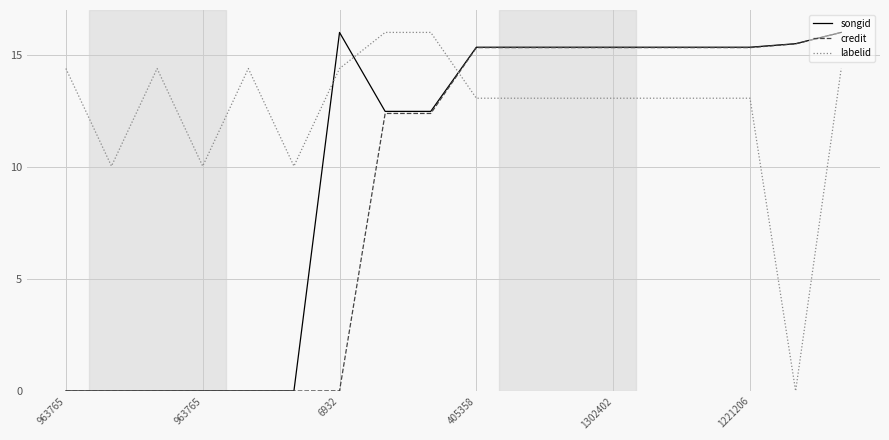

Which series has the largest total across all categories?

labelid